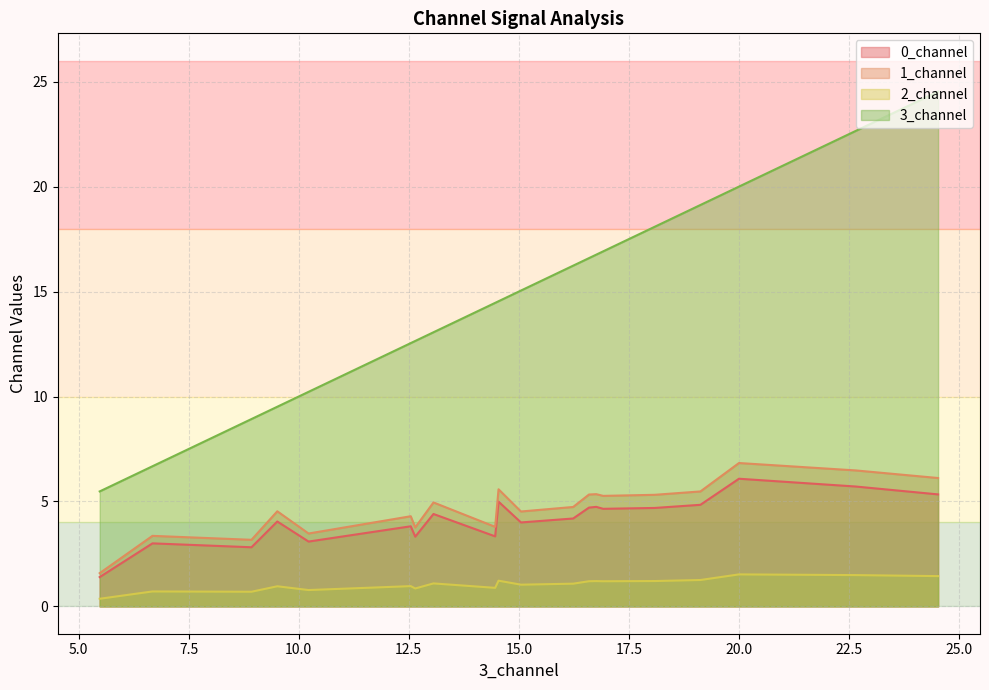

What is the smallest value displayed?

0.4